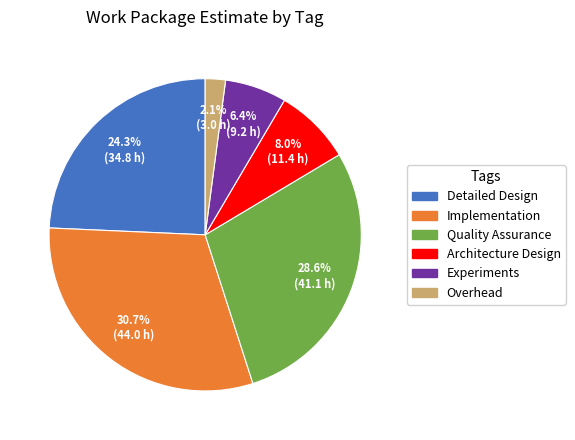

Is there any slice that represents more than half of the pie?

No